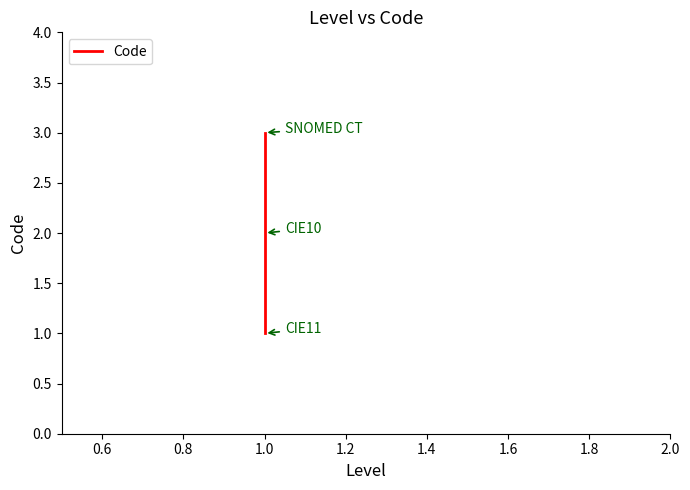

The value at 1.0 is 3. True or false?

False